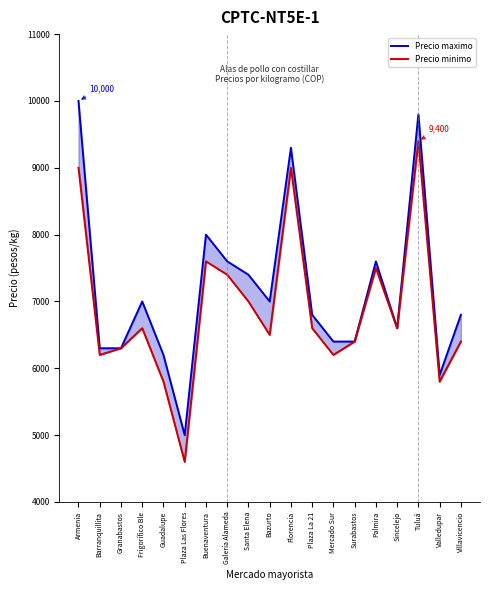

Does the chart display data point markers on the line(s)?

No